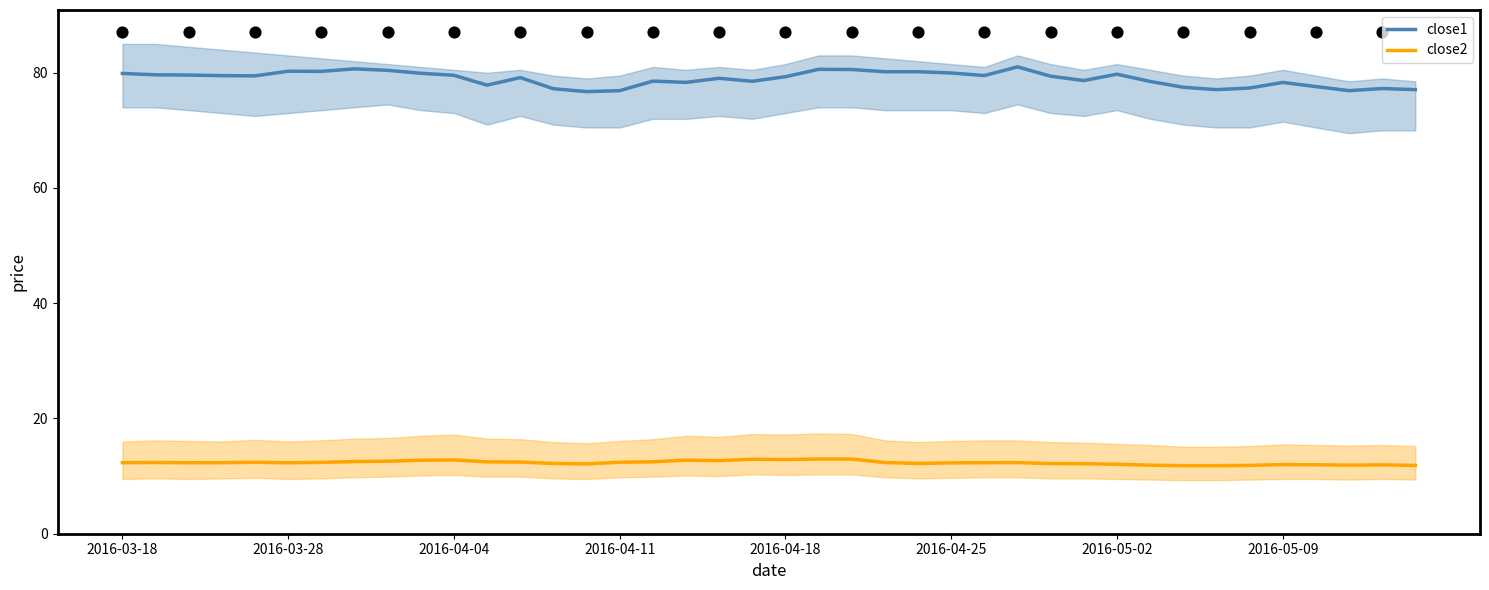

Which series has the largest total across all categories?

close1